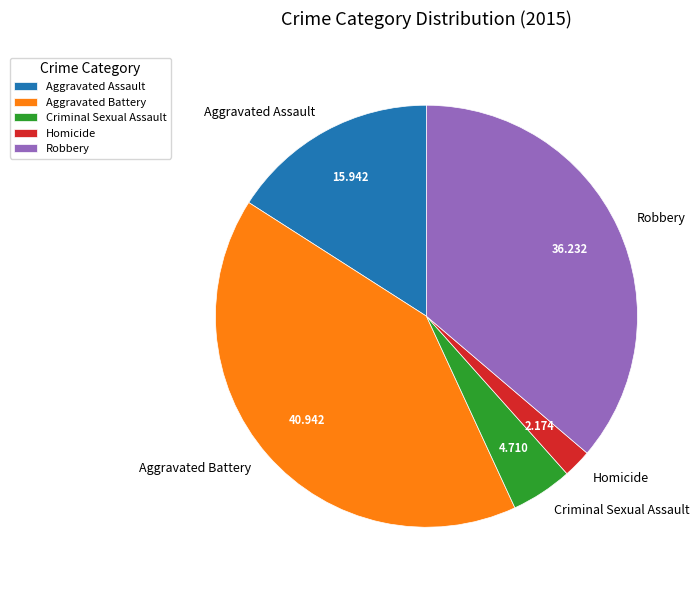

The Criminal Sexual Assault slice represents 11% of the pie. True or false?

False